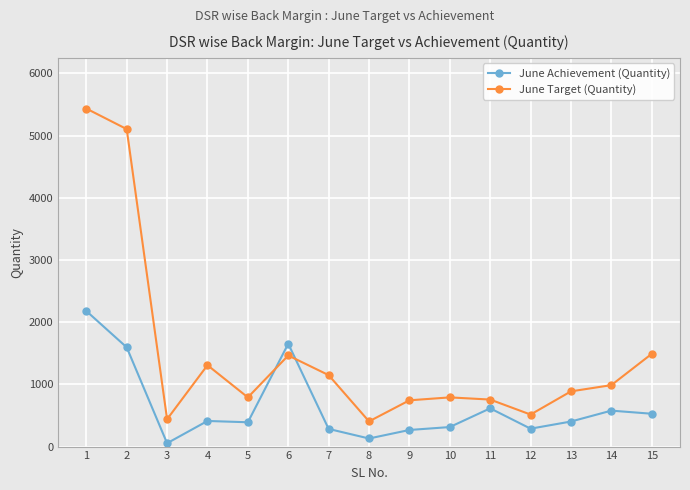

Between 1 and 13, which series saw the biggest shift?

June Target (Quantity)